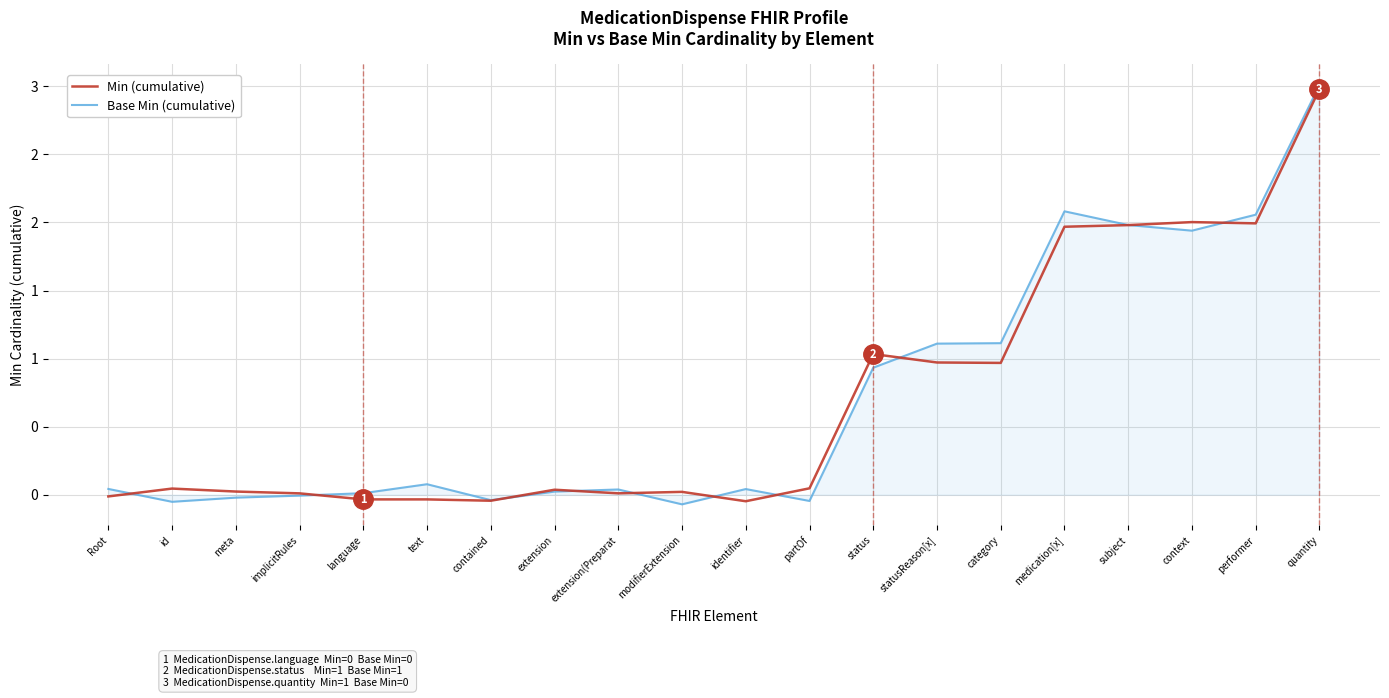

Which series ends up on top after the final intersection of Base Min (cumulative) and Min (cumulative)?

Base Min (cumulative)